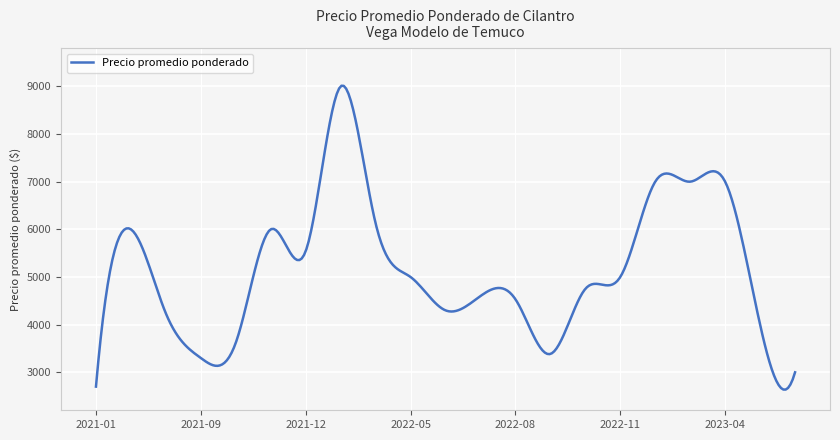

What is the greatest value displayed?

9012.8